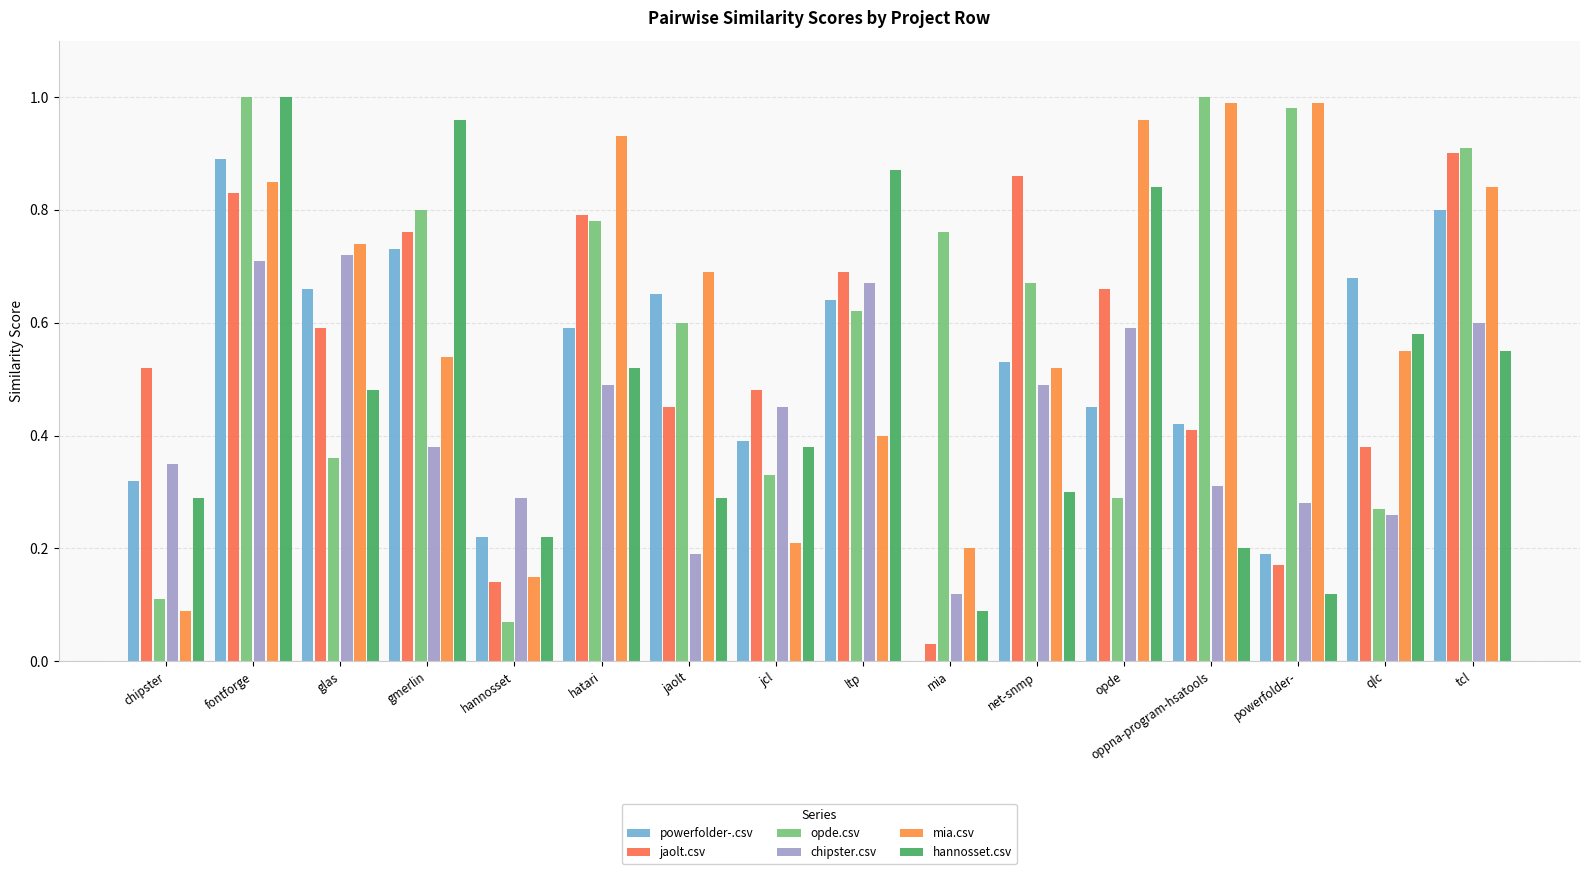

Which category has the highest value in the hannosset.csv series?

fontforge